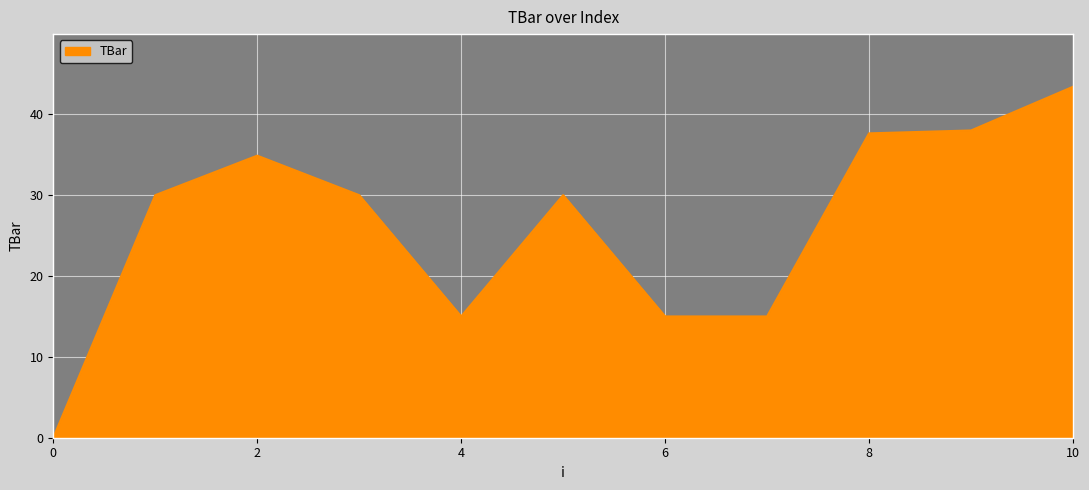

What is the difference between the maximum and minimum values?

43.4